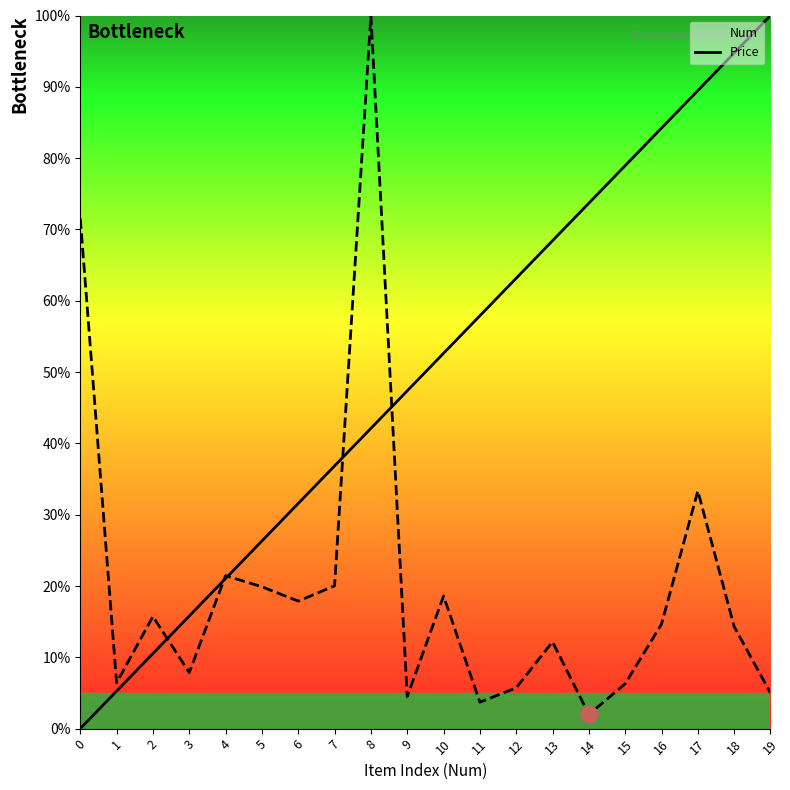

Which label corresponds to the largest value in the chart?

19